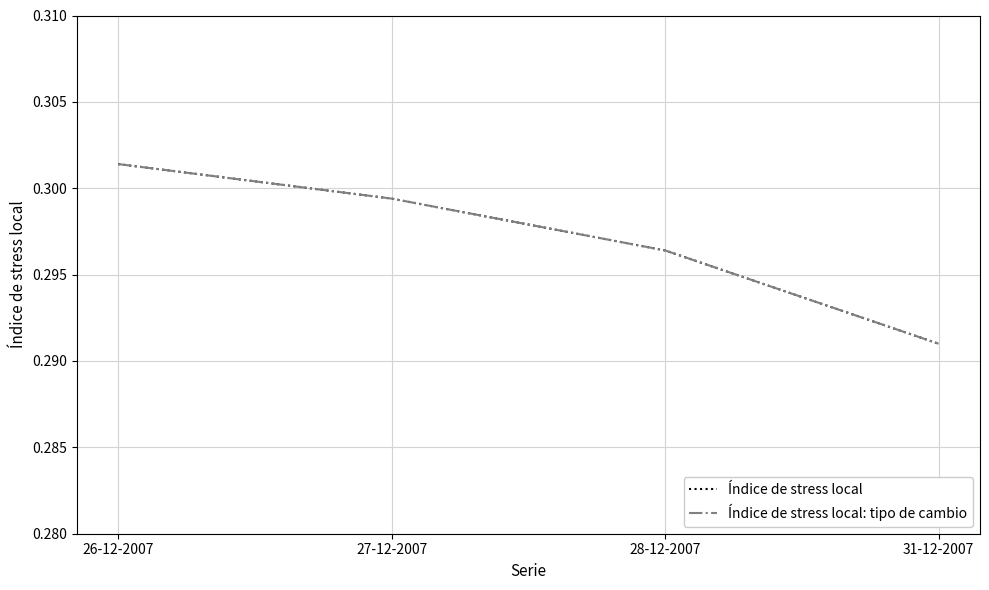

What is the value of the Índice de stress local point at the 4th from the left?

0.3